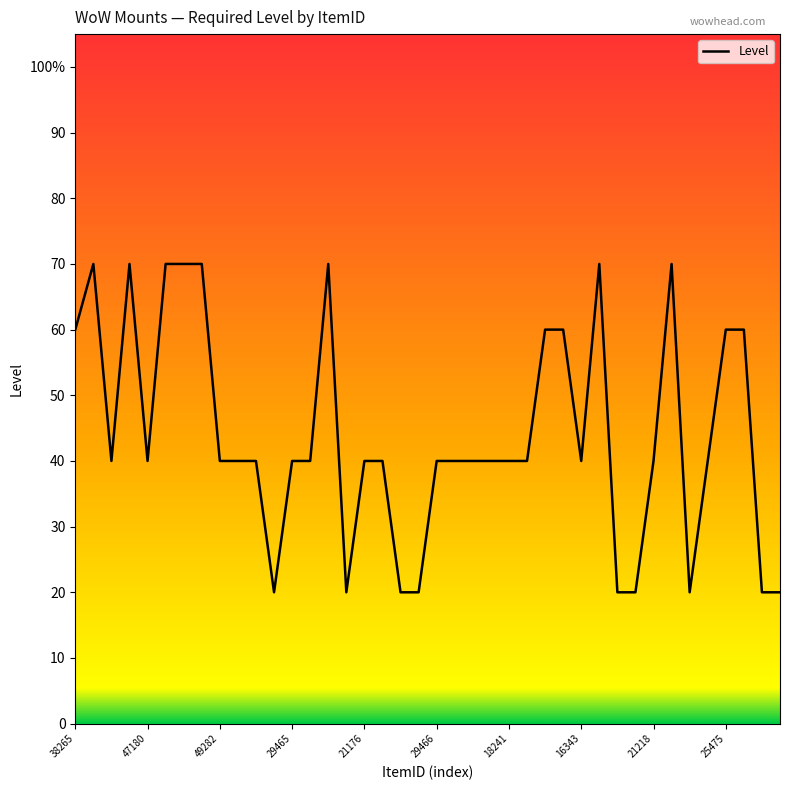

What is the greatest value displayed?

70